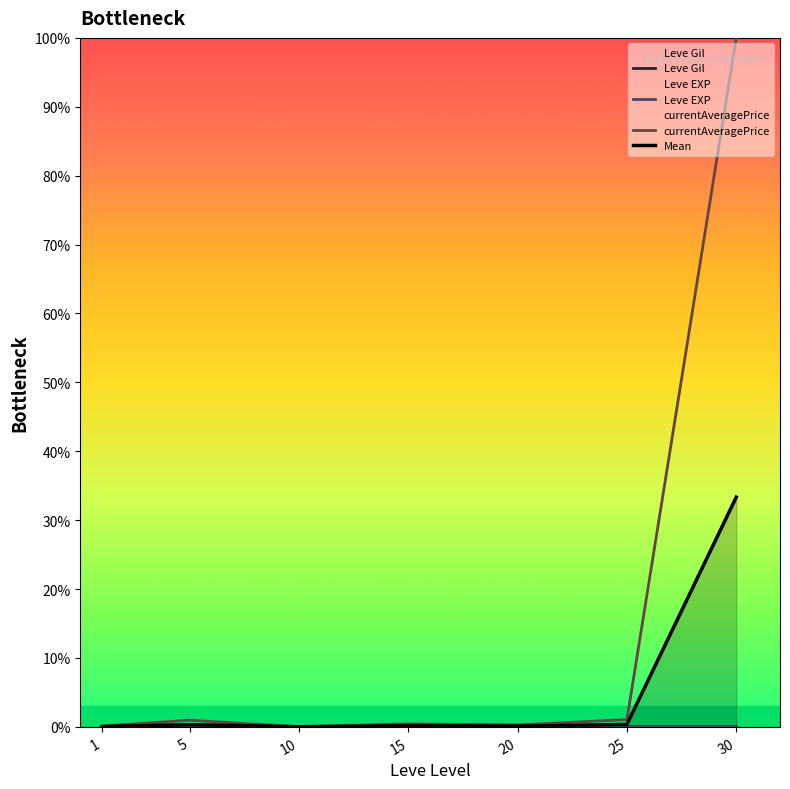

True or false: Mean has a value of 0.0 at 1.

True